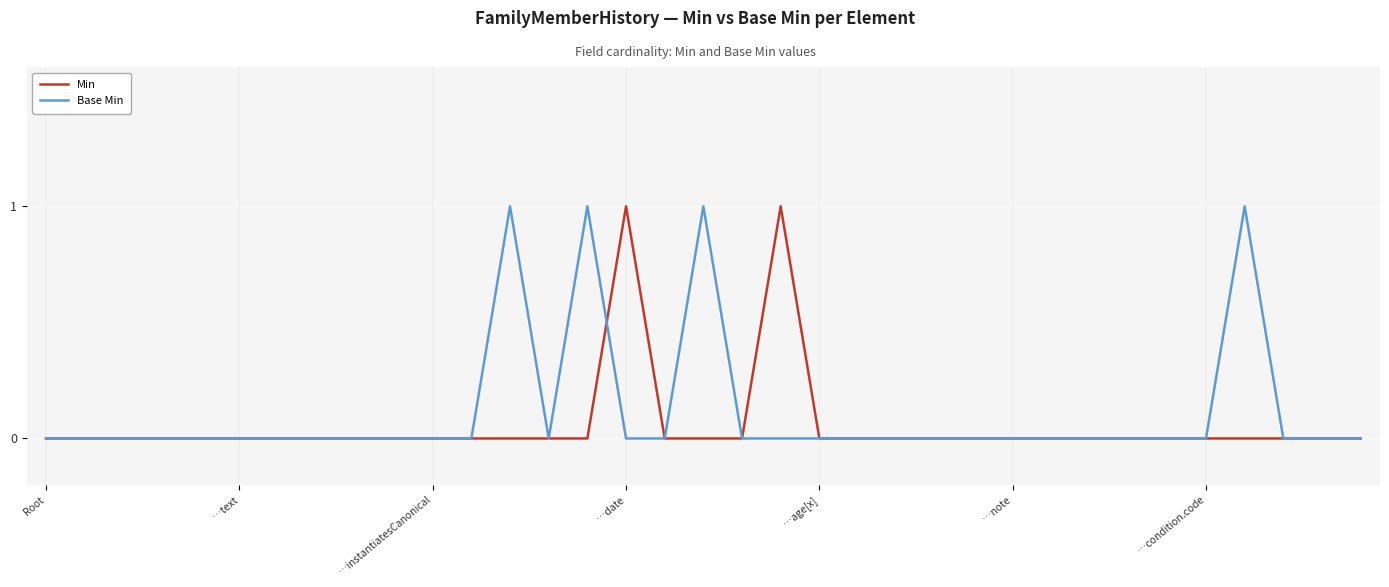

At which label is Min closest to 0?

Root